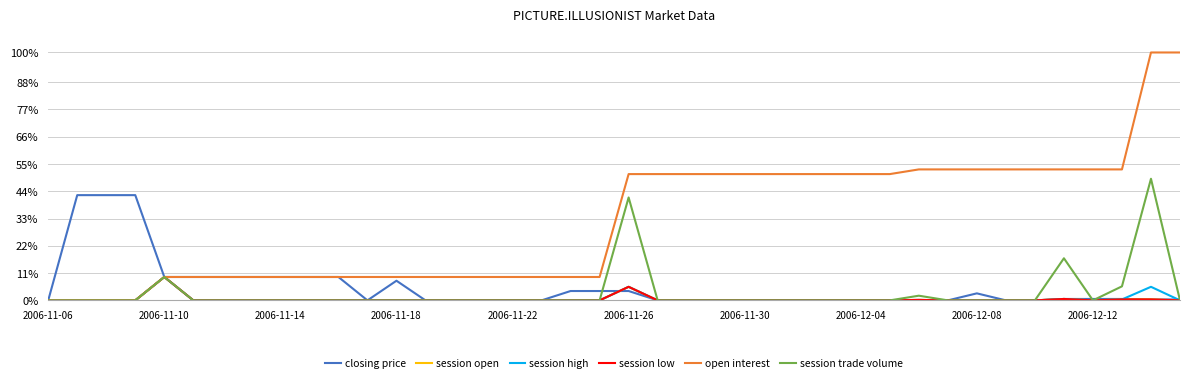

True or false: session high has more than 0 points higher than both neighbors.

True